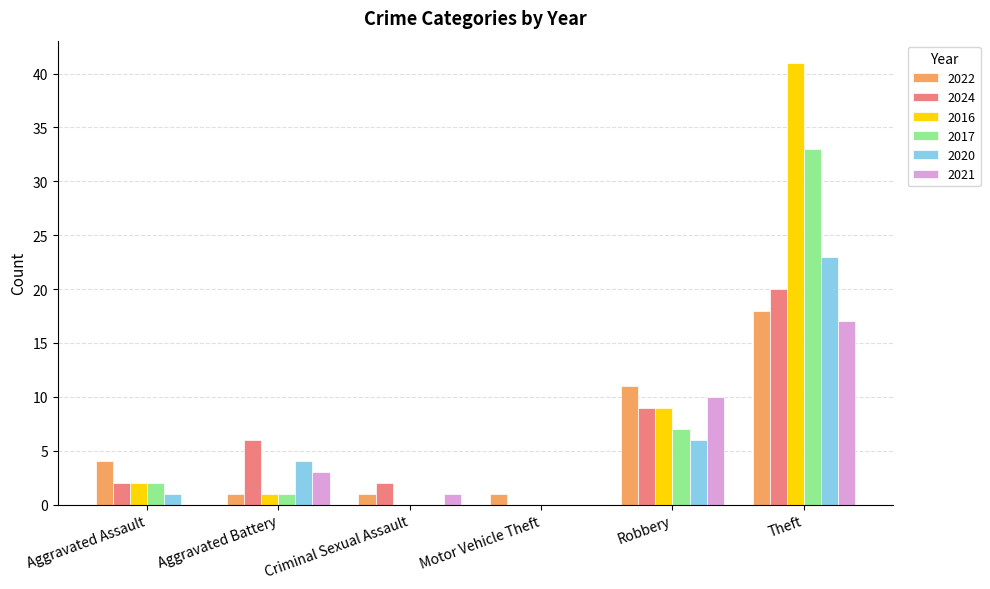

Is it true that 2020 equals 0 at Criminal Sexual Assault?

True